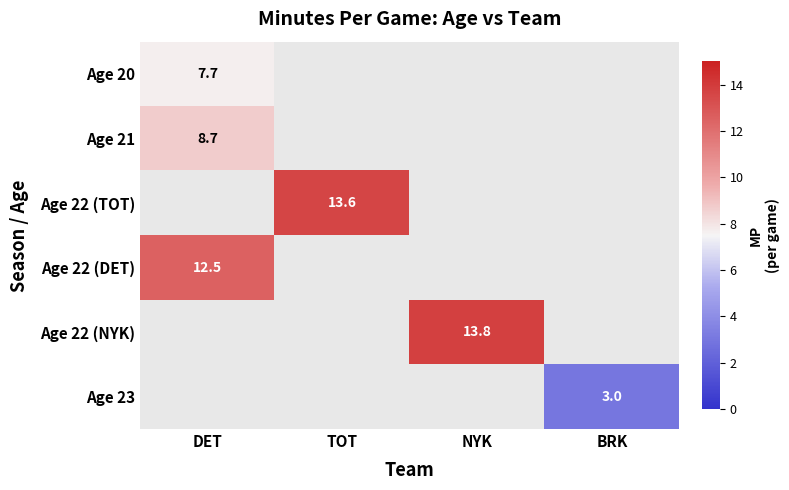

The Age 22 (NYK) series shows 13.8 at NYK. True or false?

True